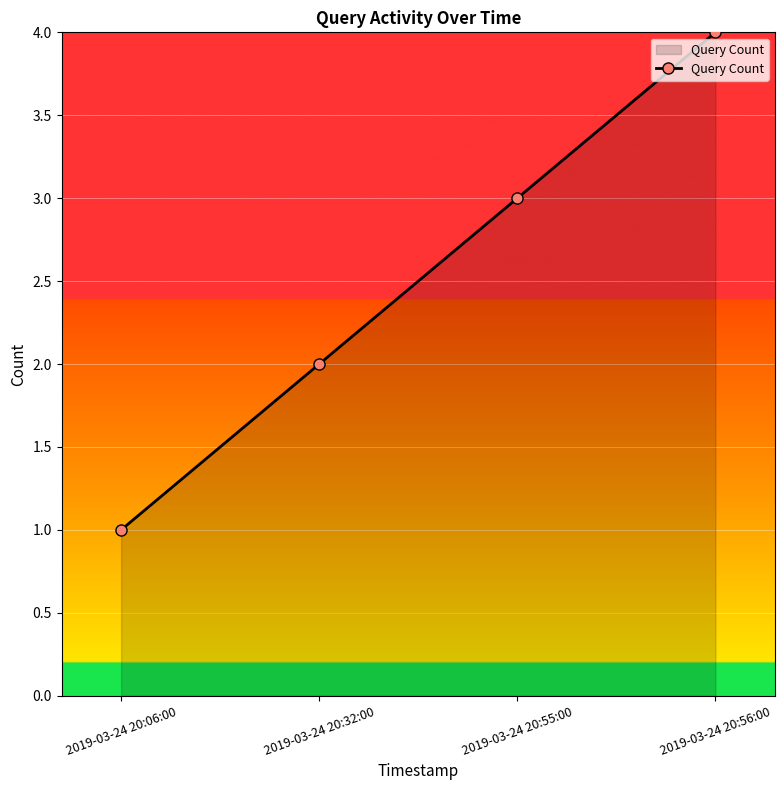

List the labels in order of value, smallest first.

2019-03-24 20:06:00, 2019-03-24 20:32:00, 2019-03-24 20:55:00, 2019-03-24 20:56:00